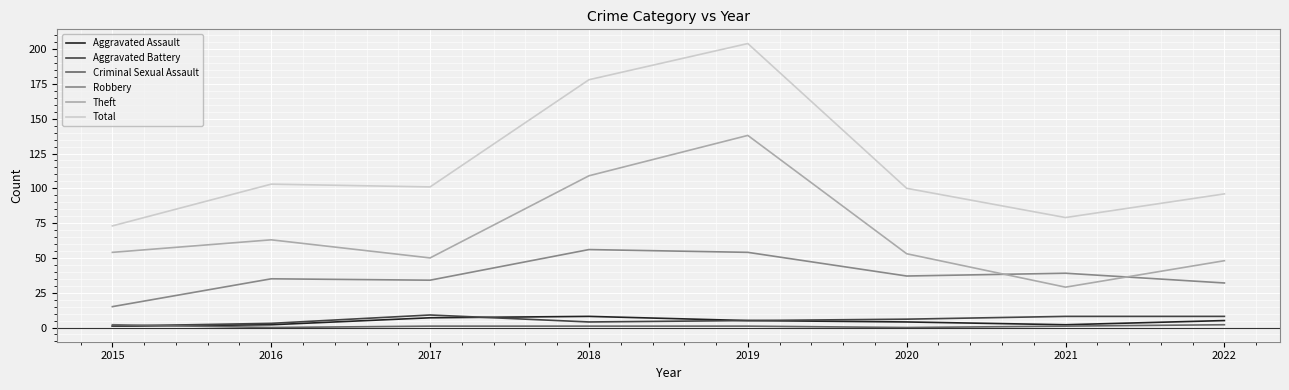

Where do Criminal Sexual Assault and Aggravated Battery first cross each other?

2015 and 2016